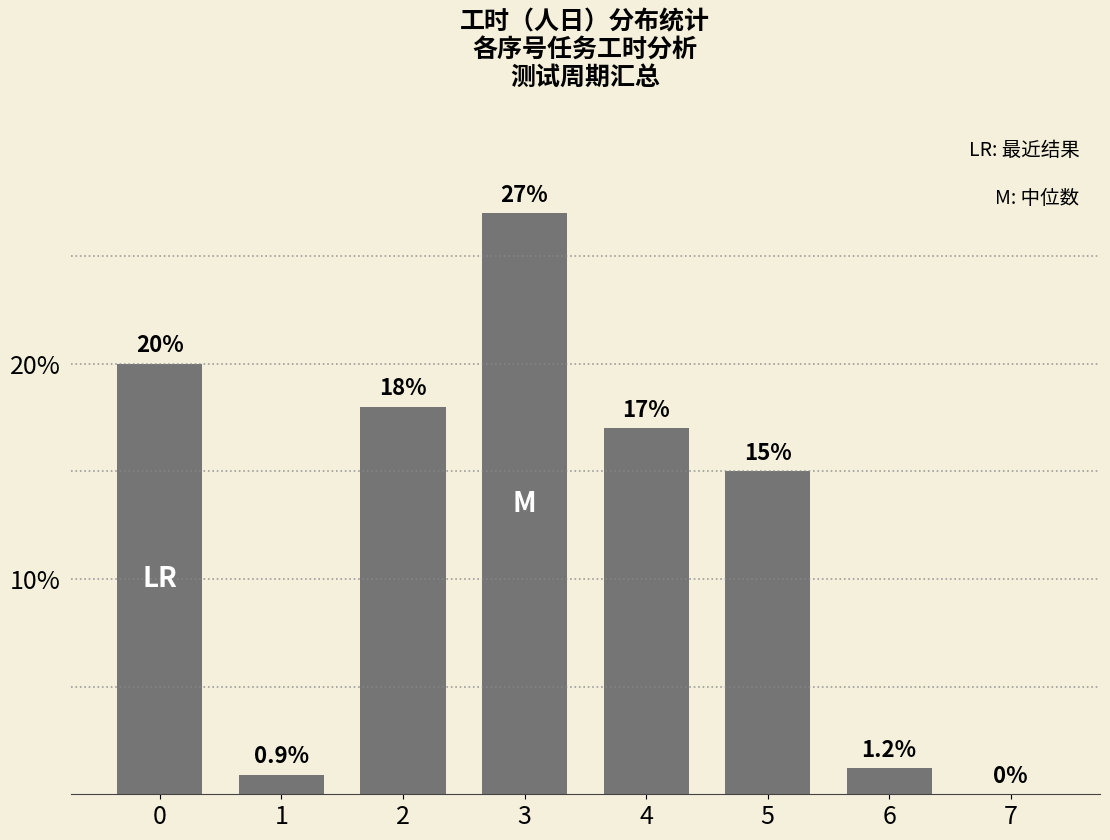

Reading left to right, list all the values displayed in this chart.

0=20.0	1=0.9	2=18.0	3=27.0	4=17.0	5=15.0	6=1.2	7=0.0